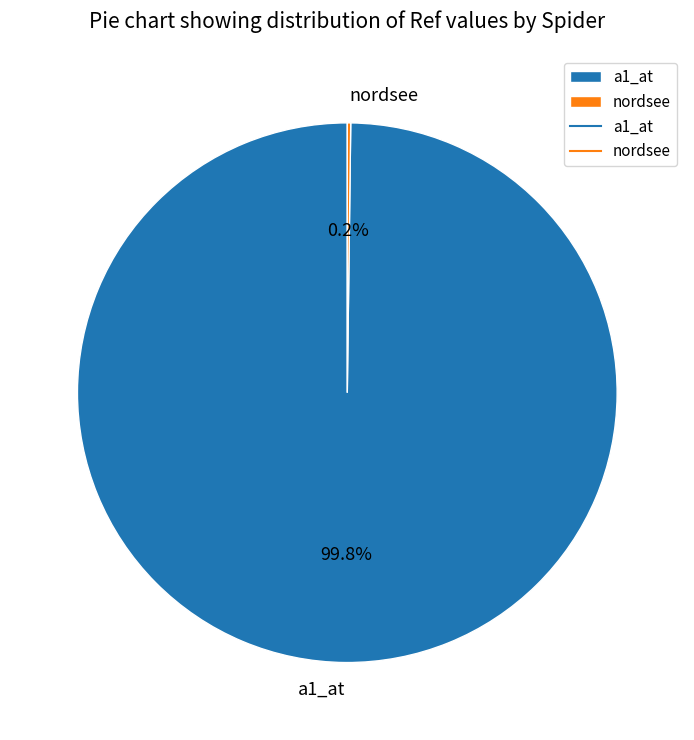

Which slice is the largest?

a1_at